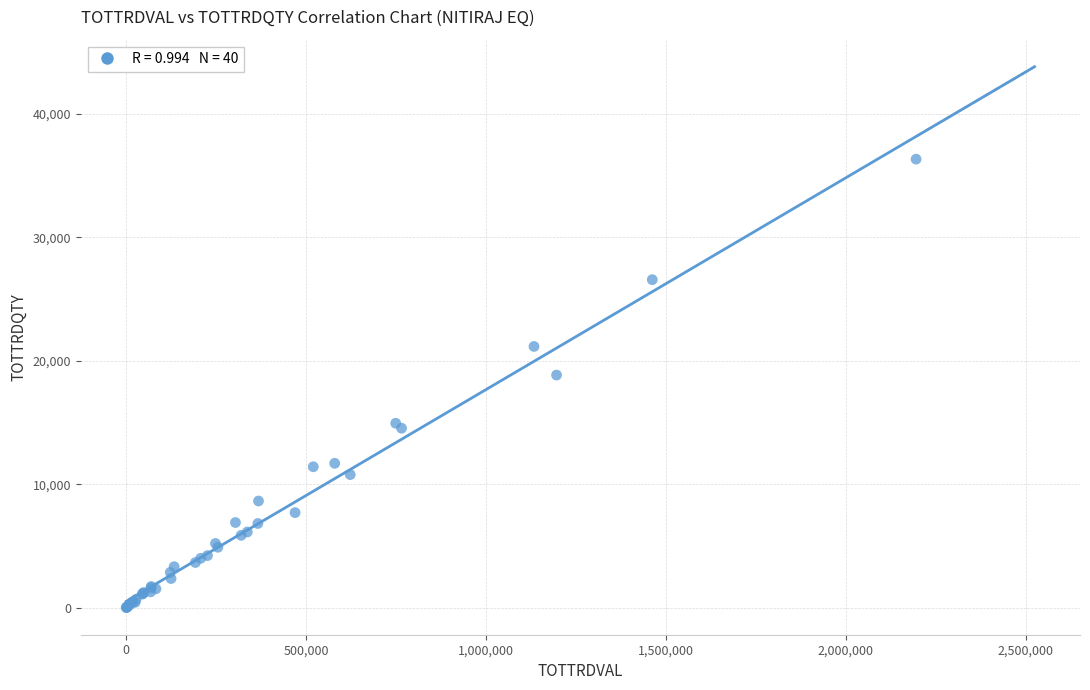

What Y value in the scatter plot is closest to 18173?

18850